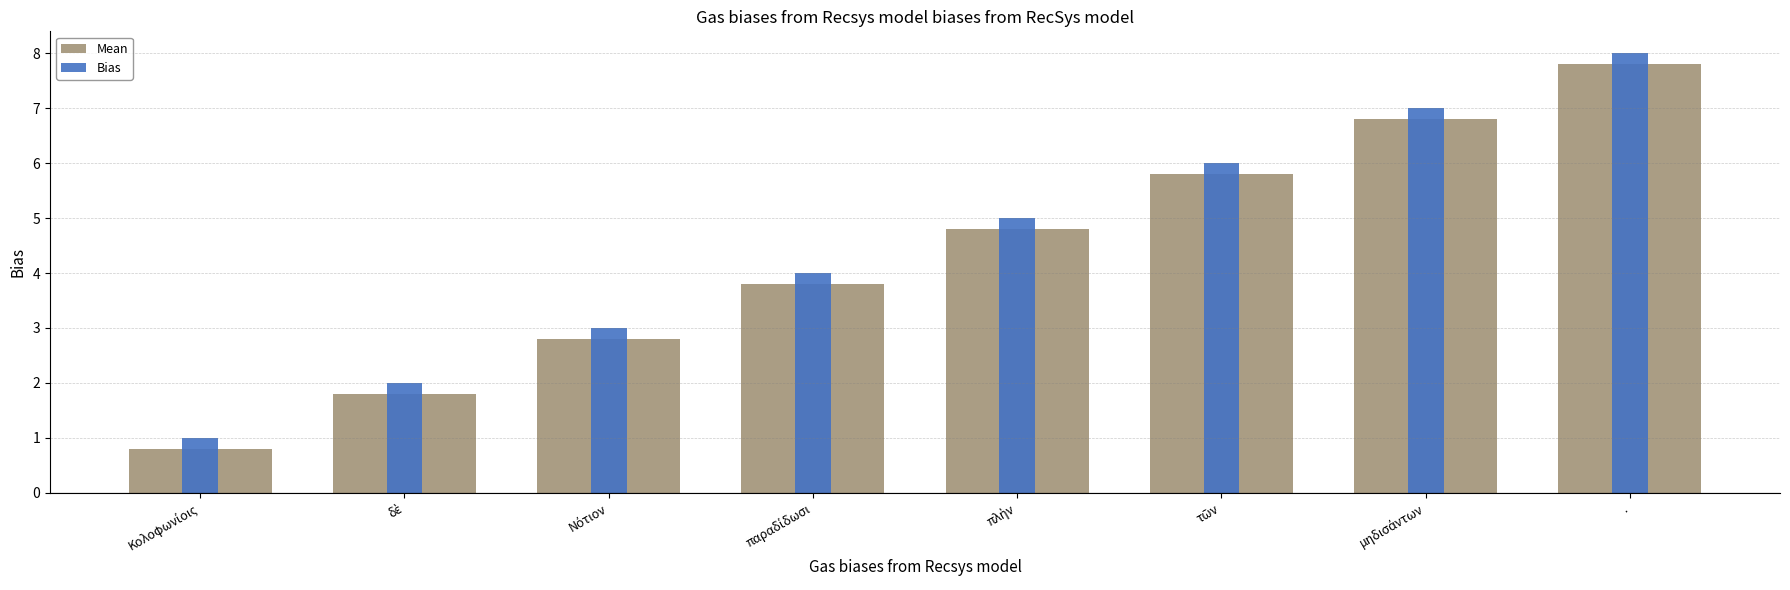

How many groups of bars are there?

8